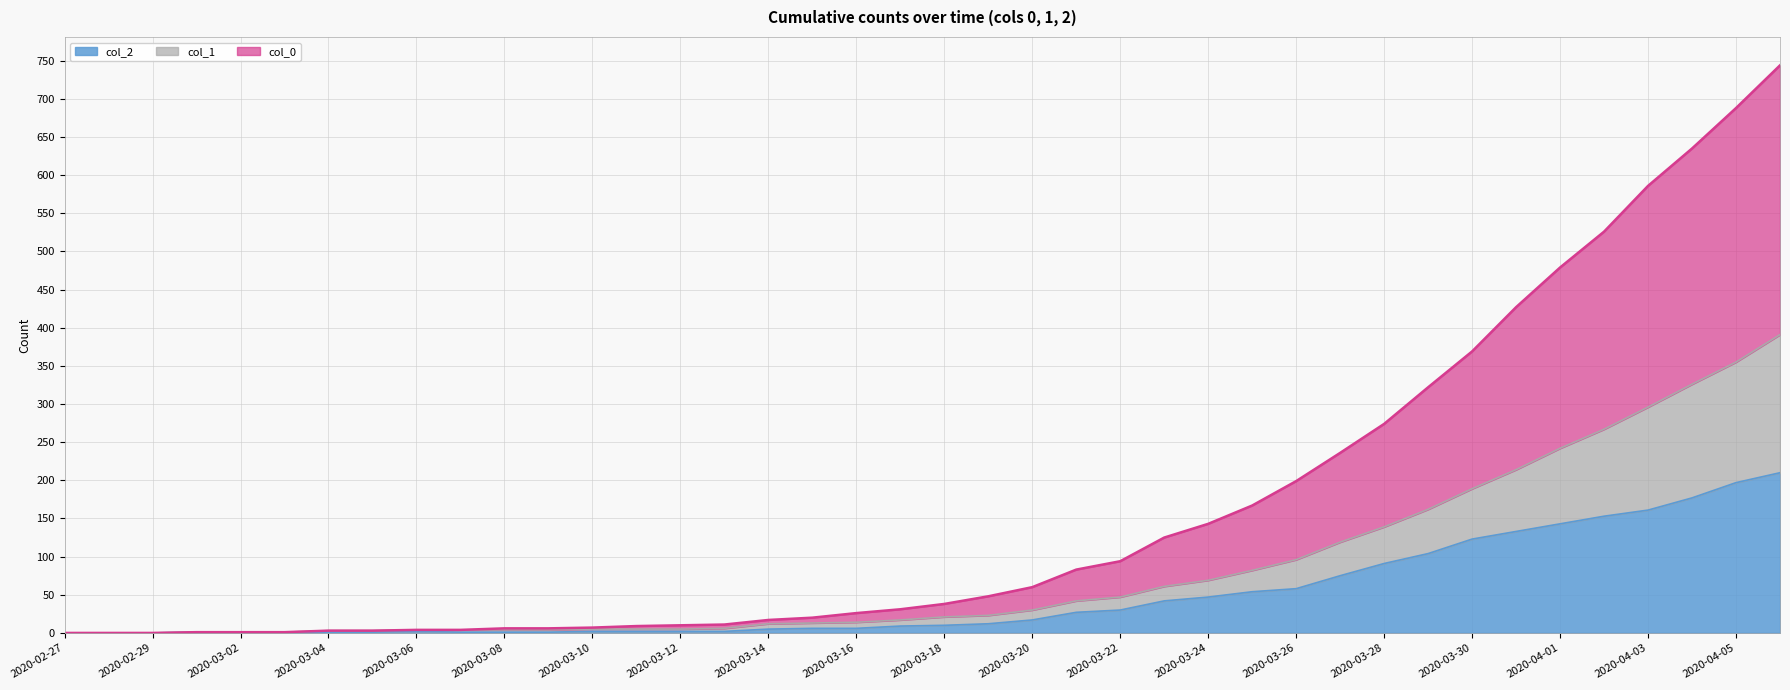

Which label corresponds to the largest value in the chart?

2020-04-06